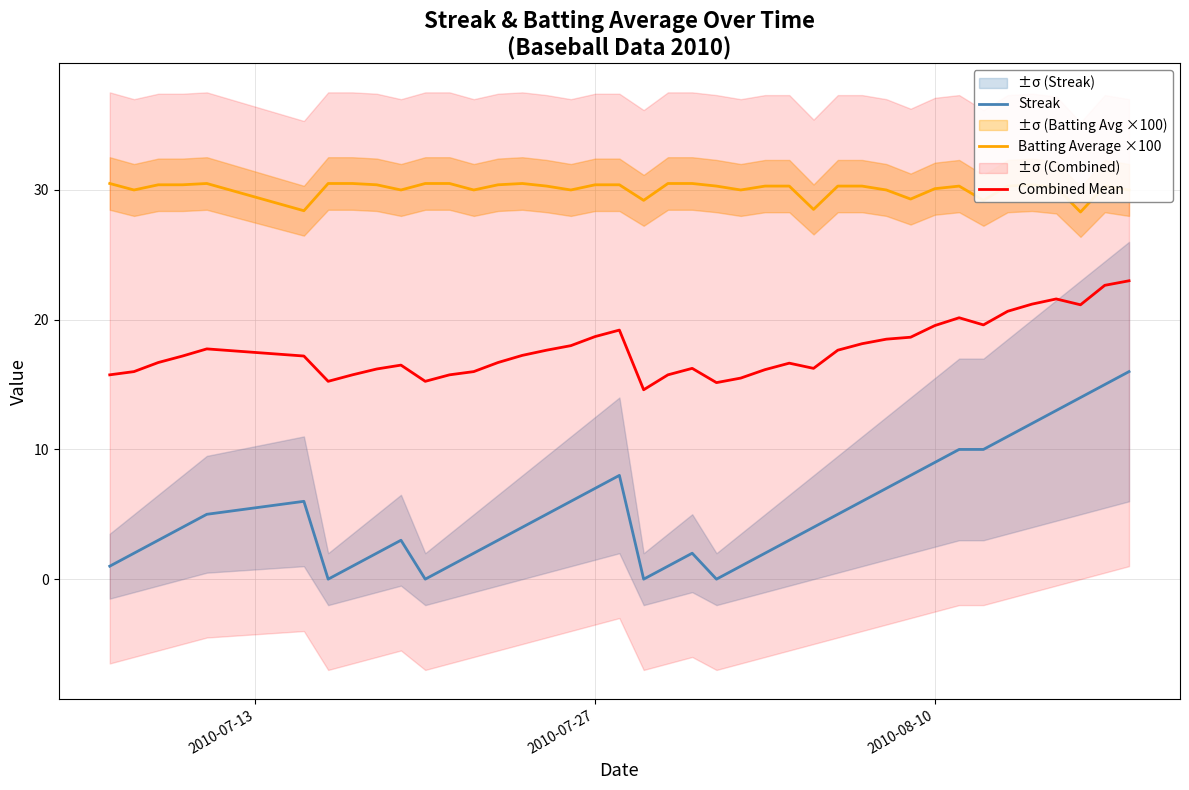

True or false: Combined Mean and Streak intersect in this chart.

False